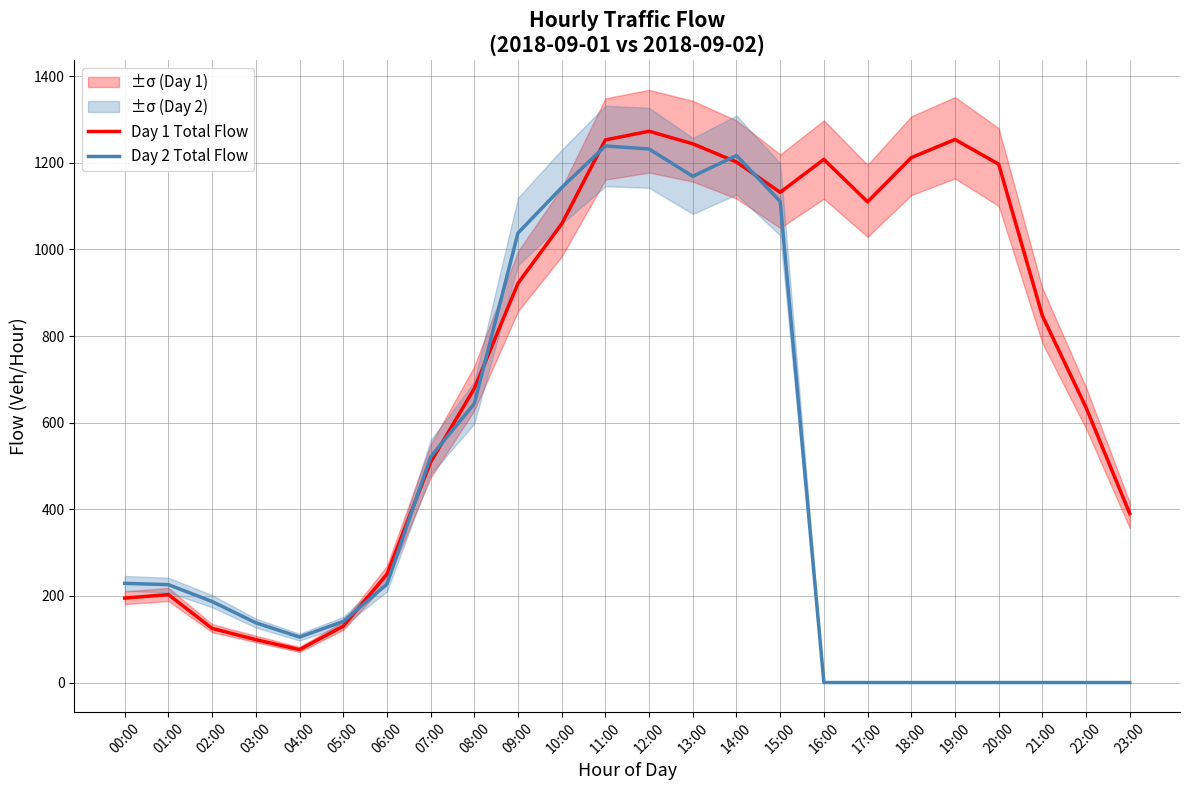

What is the difference between the second highest and second lowest values in the Day 2 Total Flow series?

1232